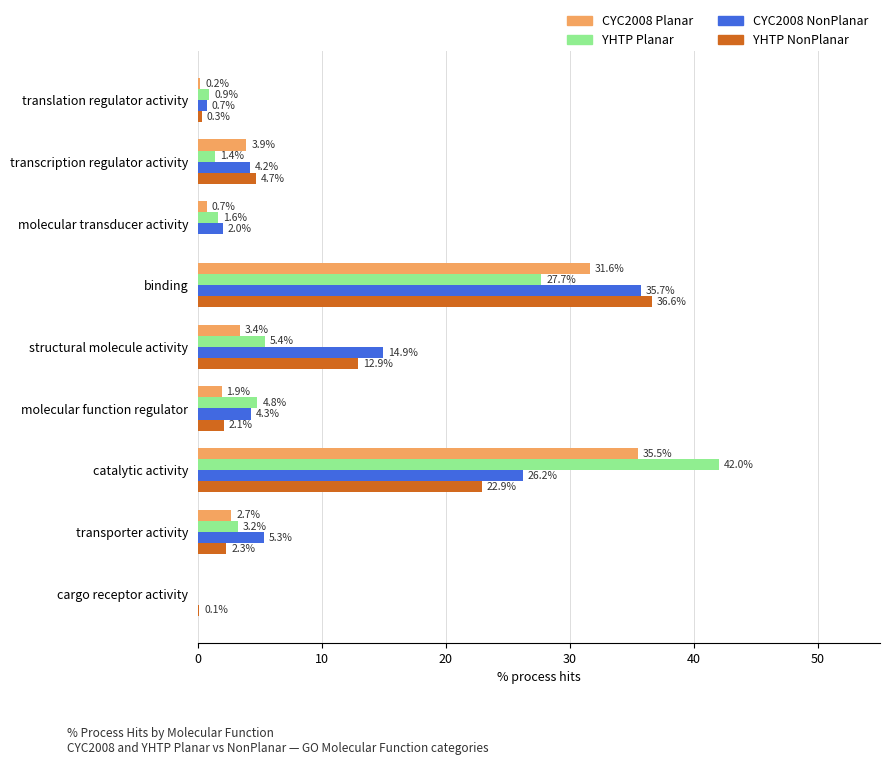

What are all the series names shown in the legend?

CYC2008 Planar, YHTP Planar, CYC2008 NonPlanar, YHTP NonPlanar